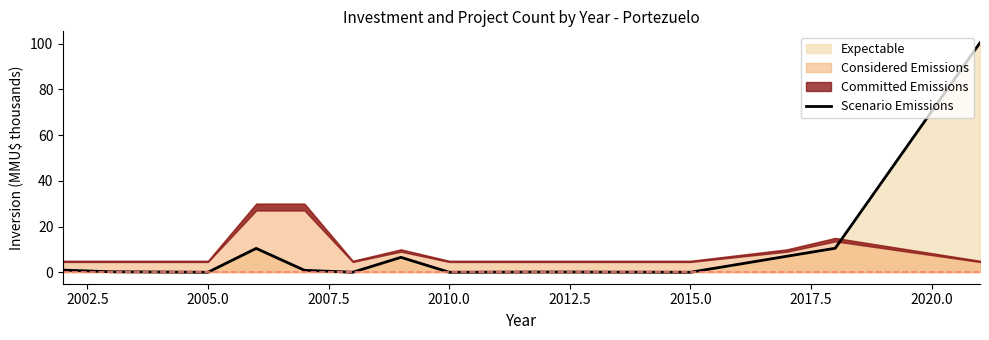

True or false: Scenario Emissions has a value of 46.4 at 2010.0.

False